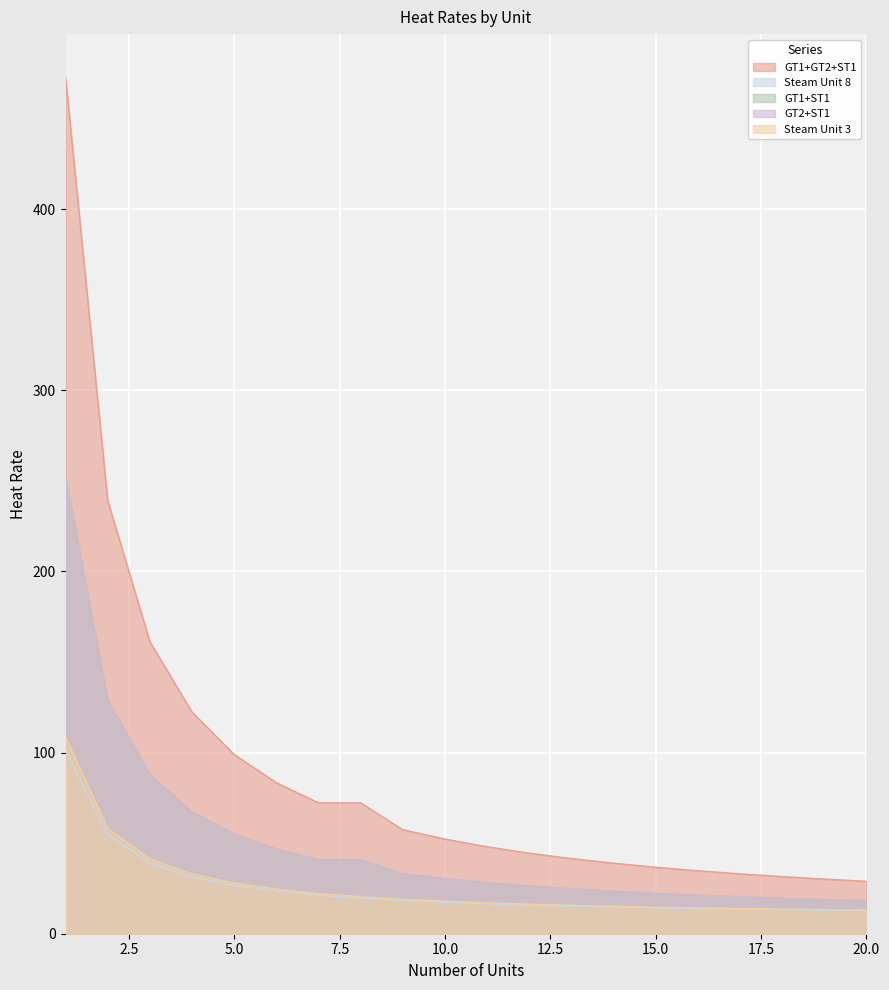

What is the smallest value displayed?

12.8